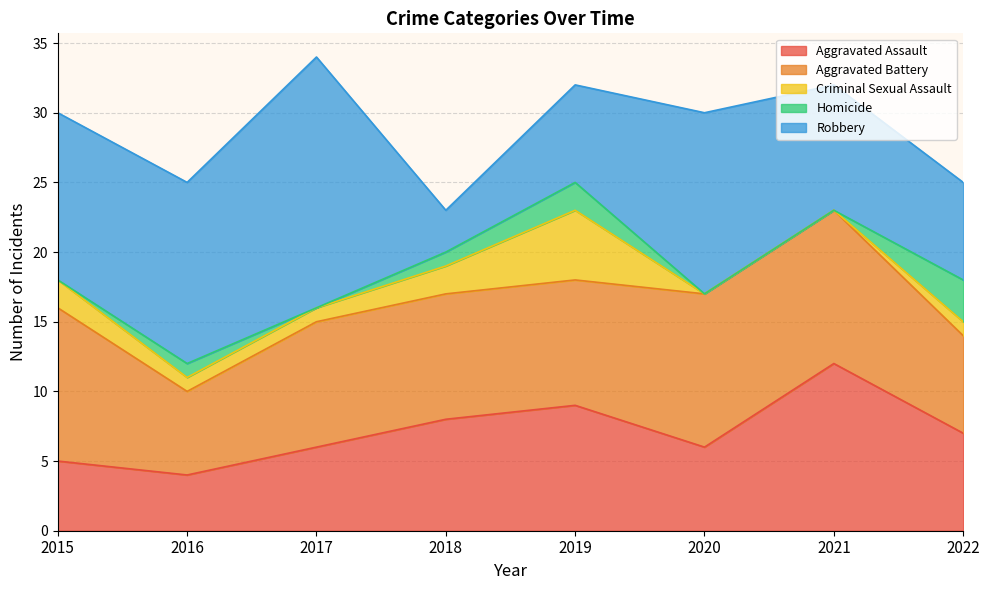

What is the average value of the Criminal Sexual Assault series?

2